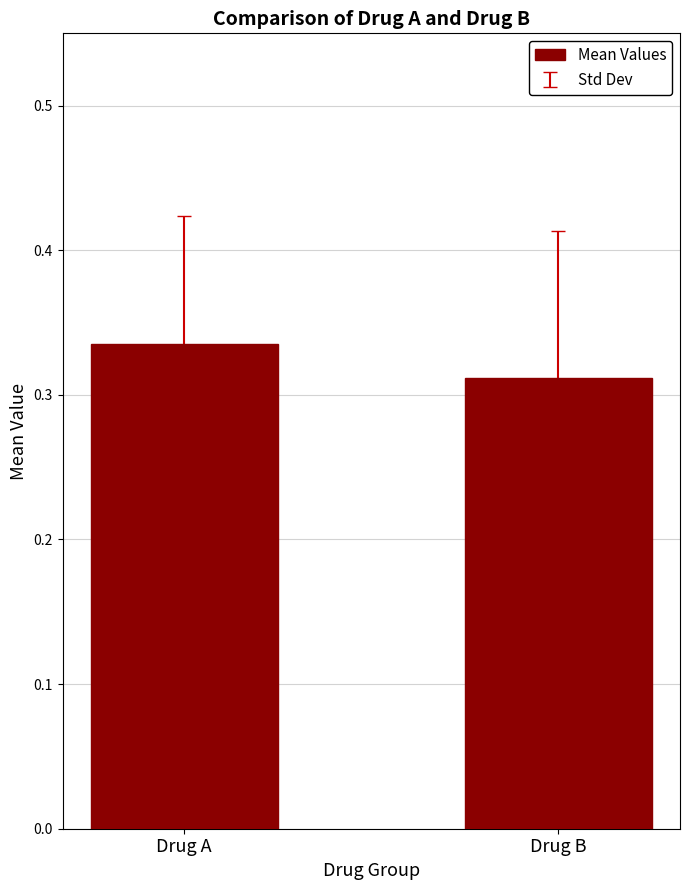

What is the sum of the values at Drug B and Drug A?

0.6